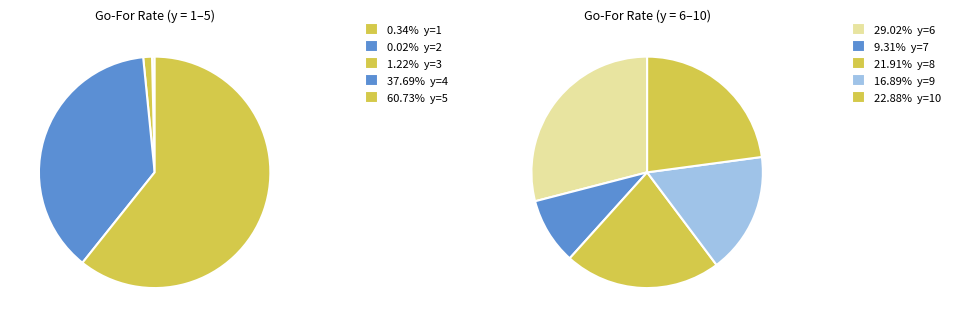

Is 8 the majority of the pie?

No